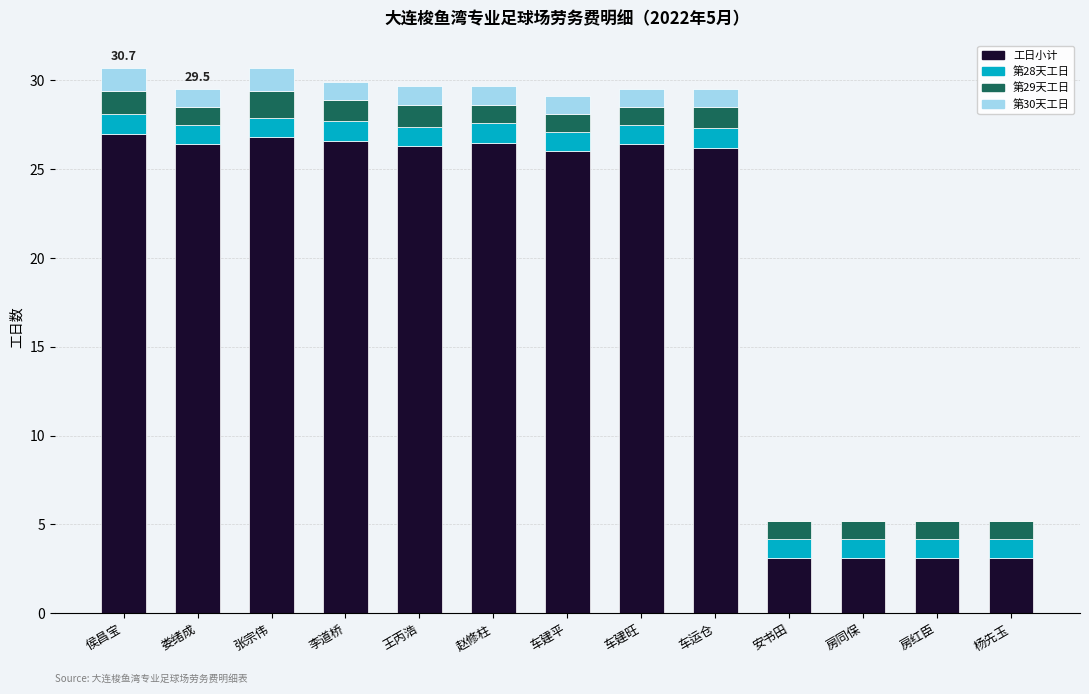

What is the total value across all series at 房红臣?

5.2